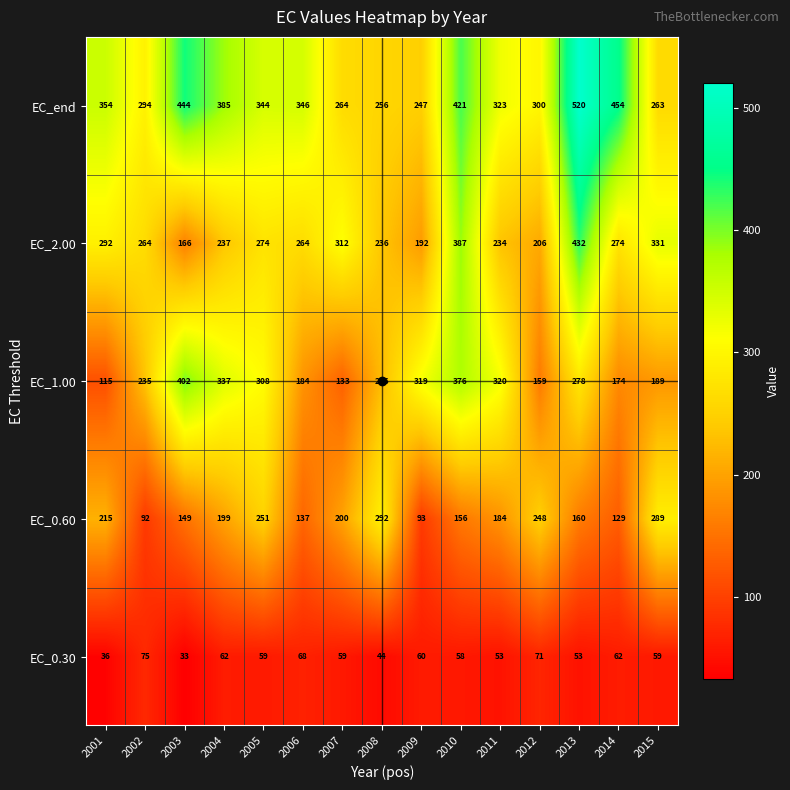

What is the total value across all series at 2003?

1194